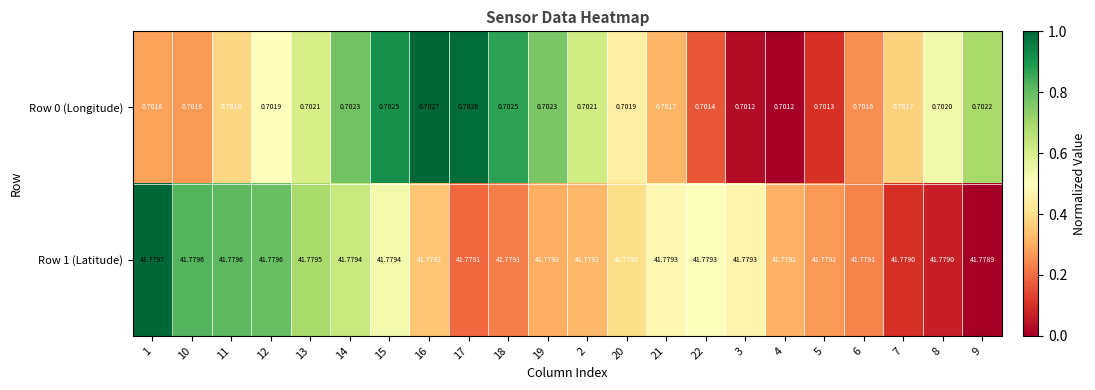

Is the value of Row 1 (Latitude) at 22 greater than the value of Row 0 (Longitude) at 19?

Yes